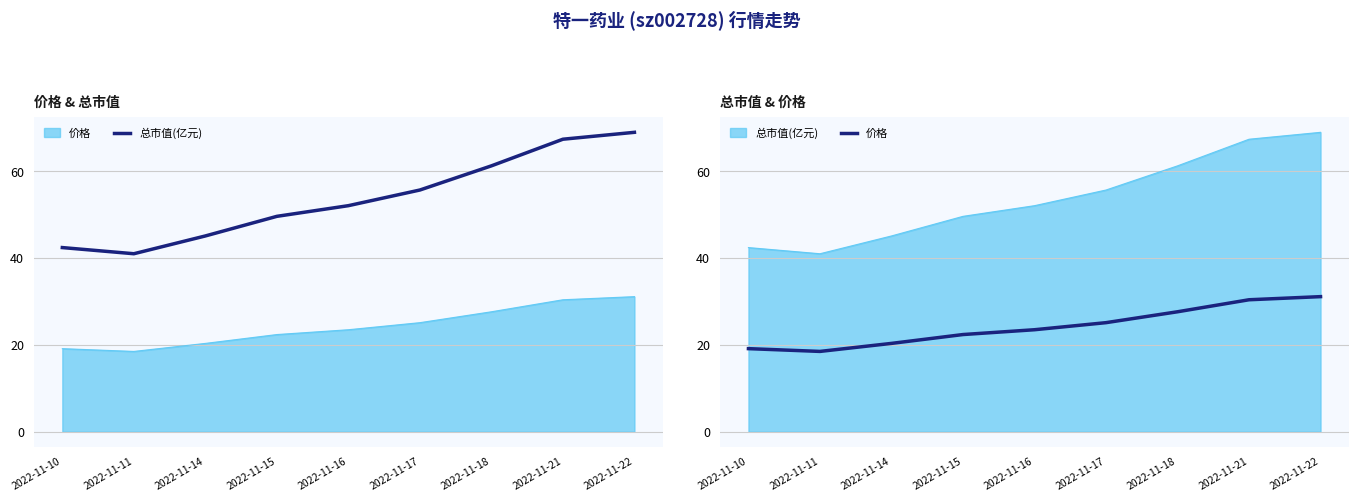

At how many categories does at least one series exceed 35?

9